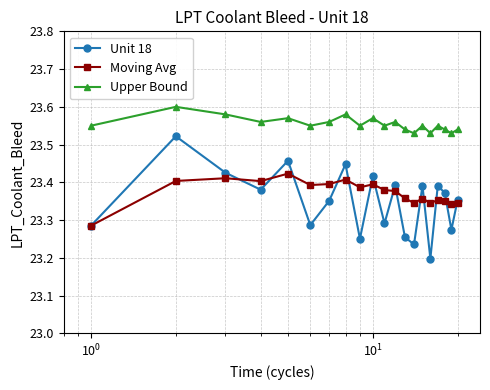

Which series has the largest total across all categories?

Upper Bound